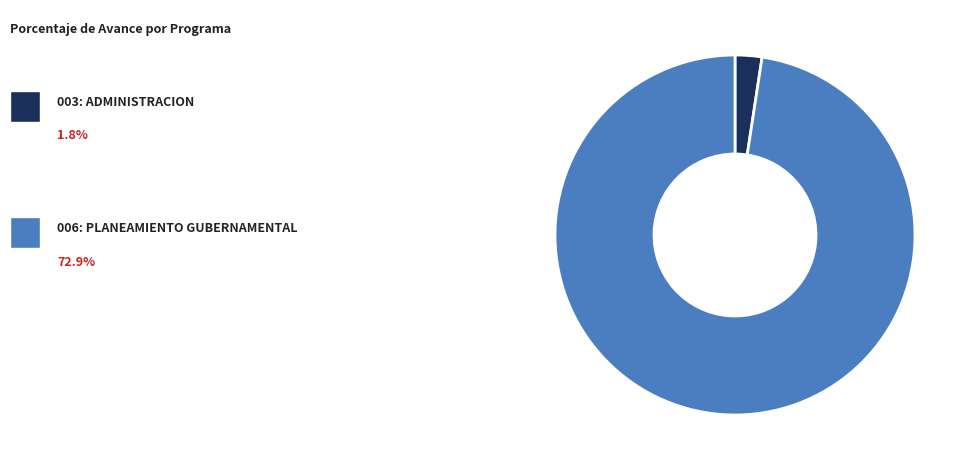

Is there any slice that represents more than half of the pie?

Yes